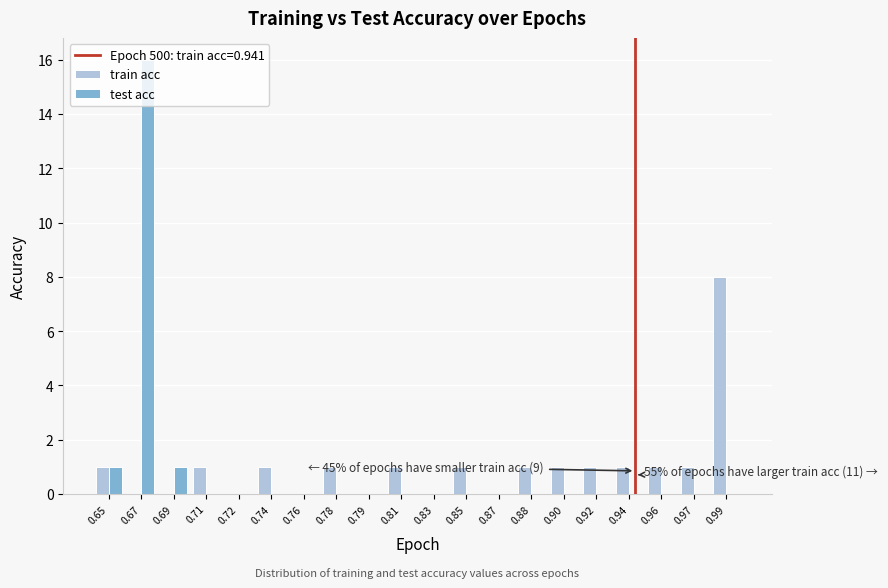

What is the maximum value shown in the chart?

16